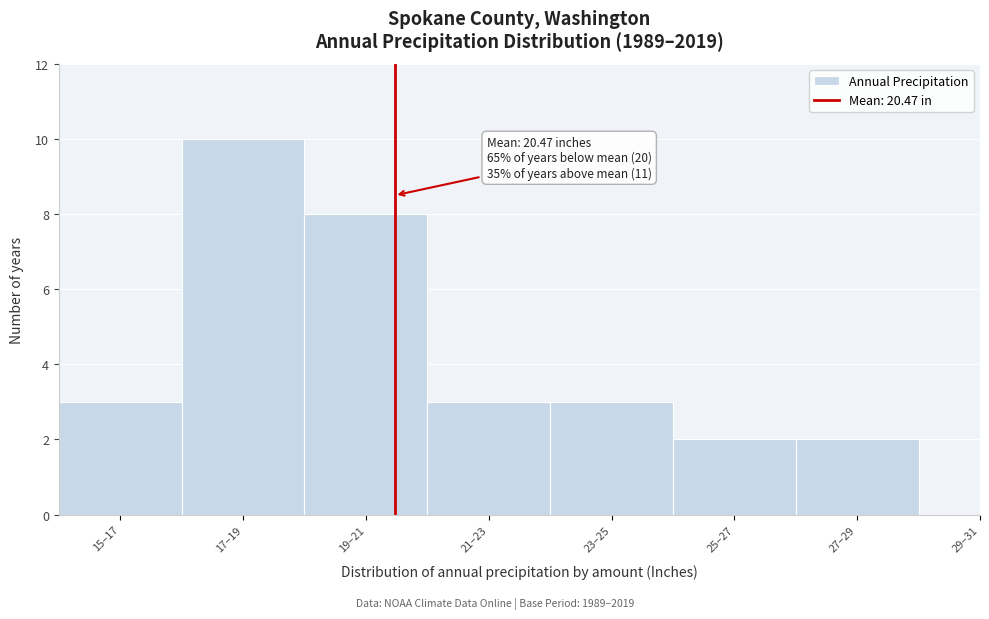

Reading right to left, list all the values displayed in this chart.

29–31=0	27–29=2	25–27=2	23–25=3	21–23=3	19–21=8	17–19=10	15–17=3